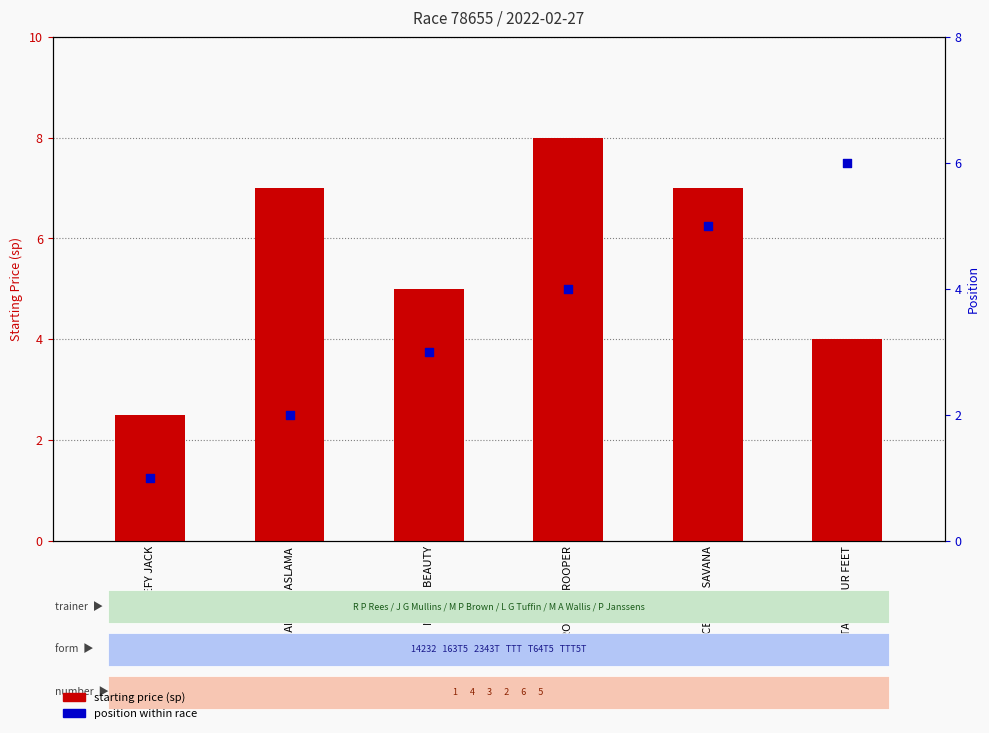

Which series has the largest total across all categories?

starting price (sp)